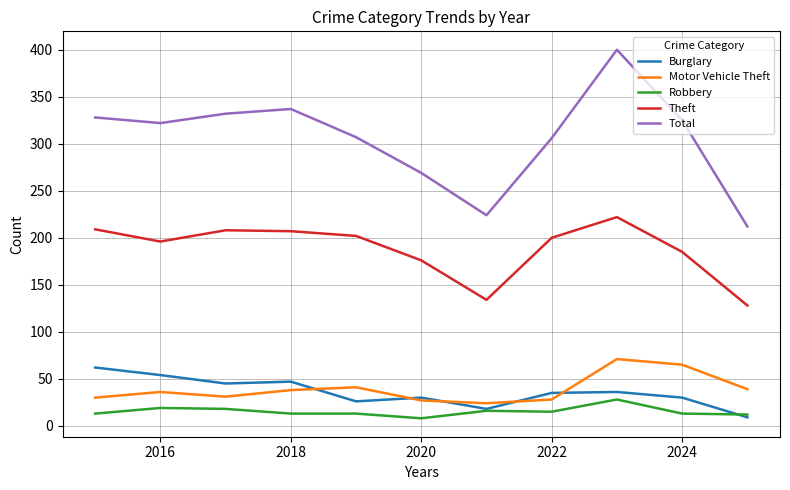

True or false: Total and Burglary cross at least once.

False